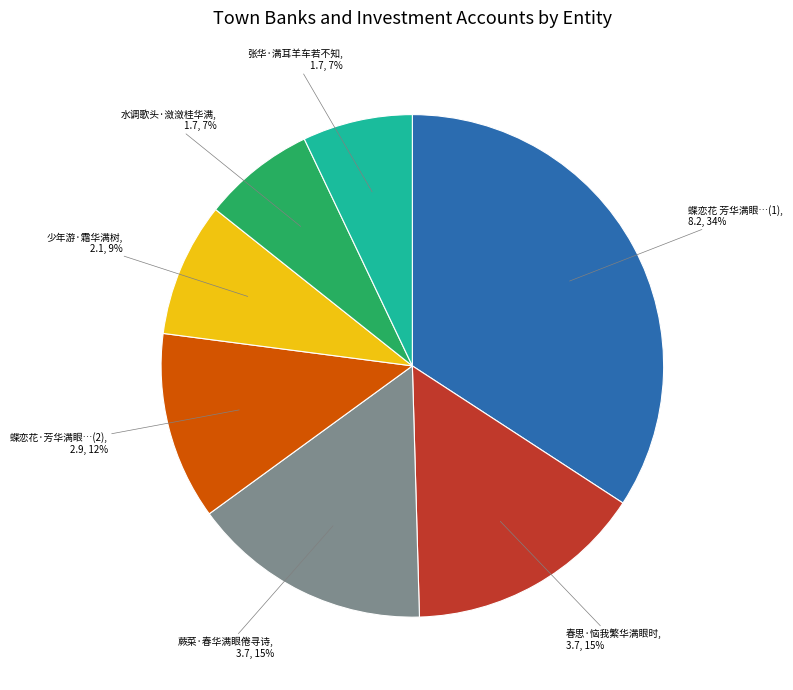

To the nearest percent, what is the difference between the 水调歌头·潋潋桂华满 and 蝶恋花 芳华满眼…(1) slice percentages?

27%